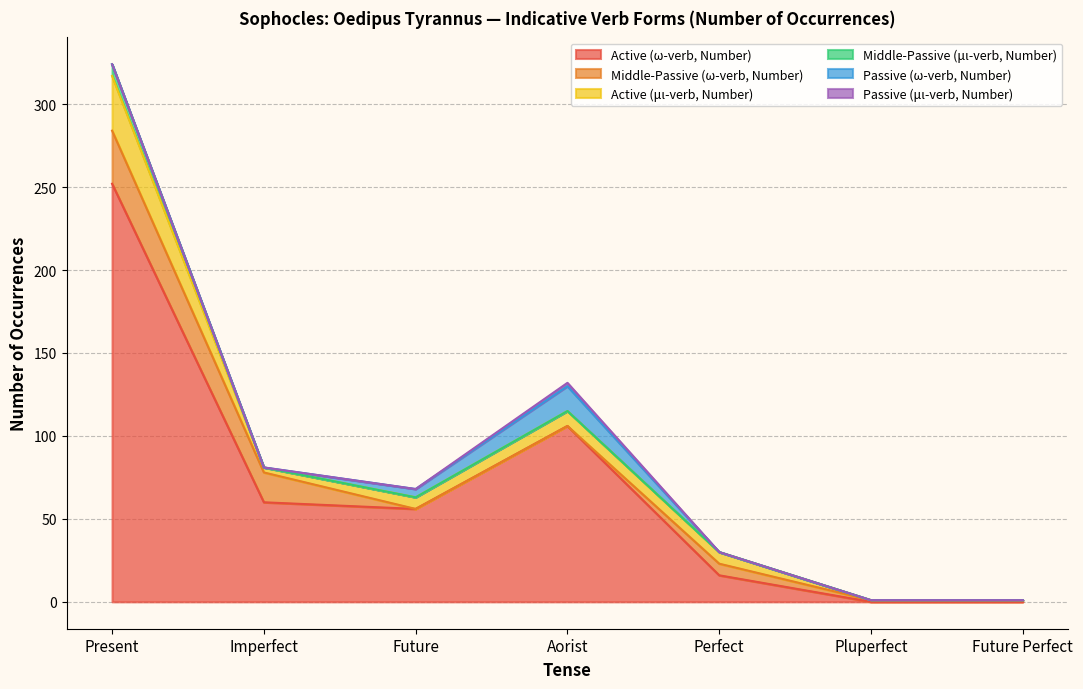

How many lines are shown in the chart?

6